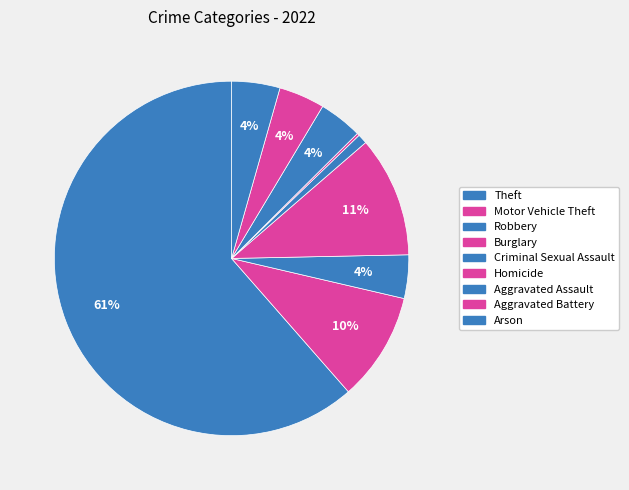

Is it true that Aggravated Assault is 4% of the pie?

True